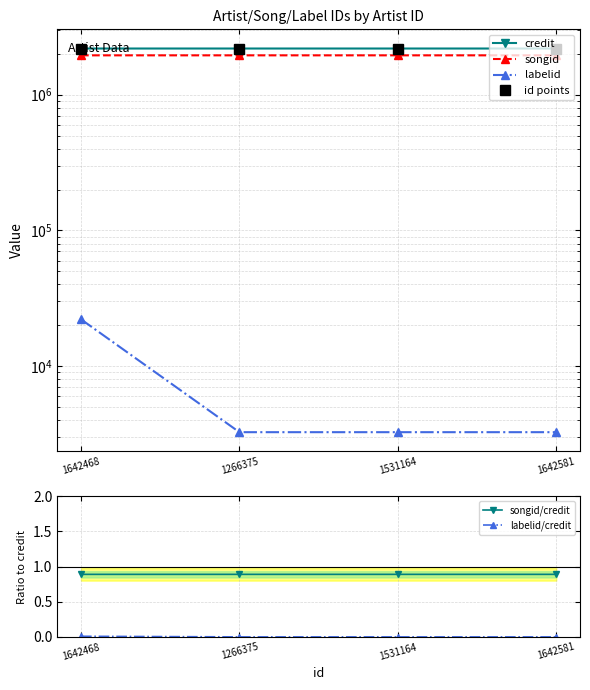

What is the label of the 2nd point from the right?

1531164